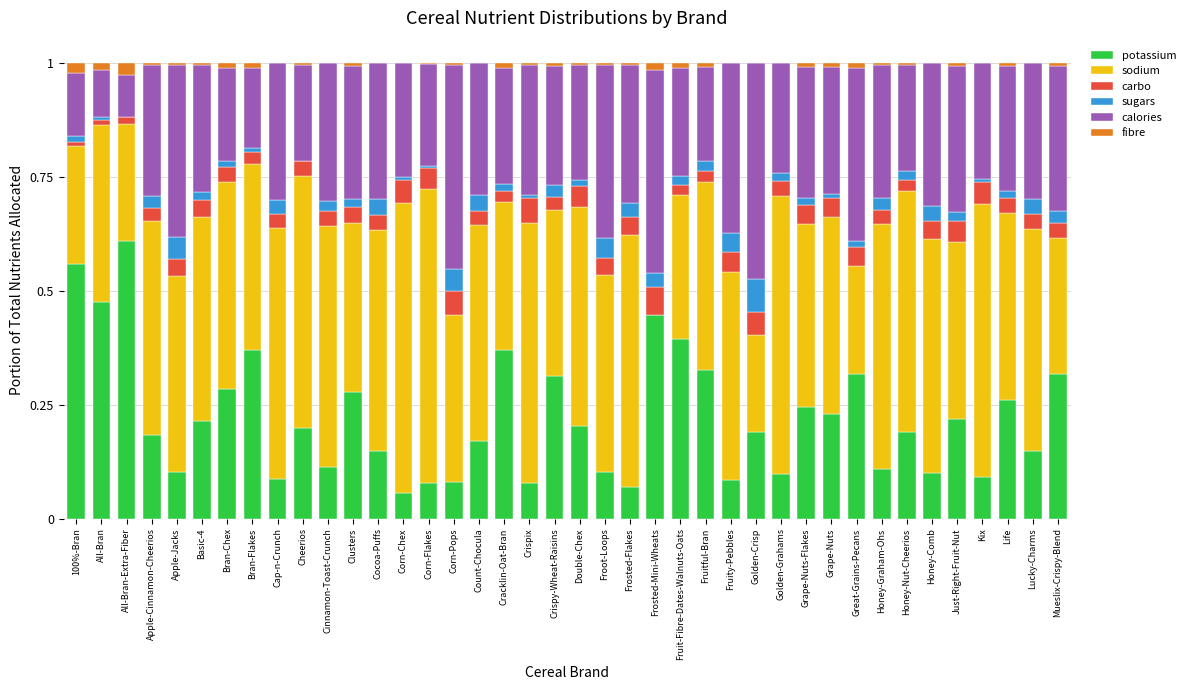

The potassium series shows 0.1 at Double-Chex. True or false?

False